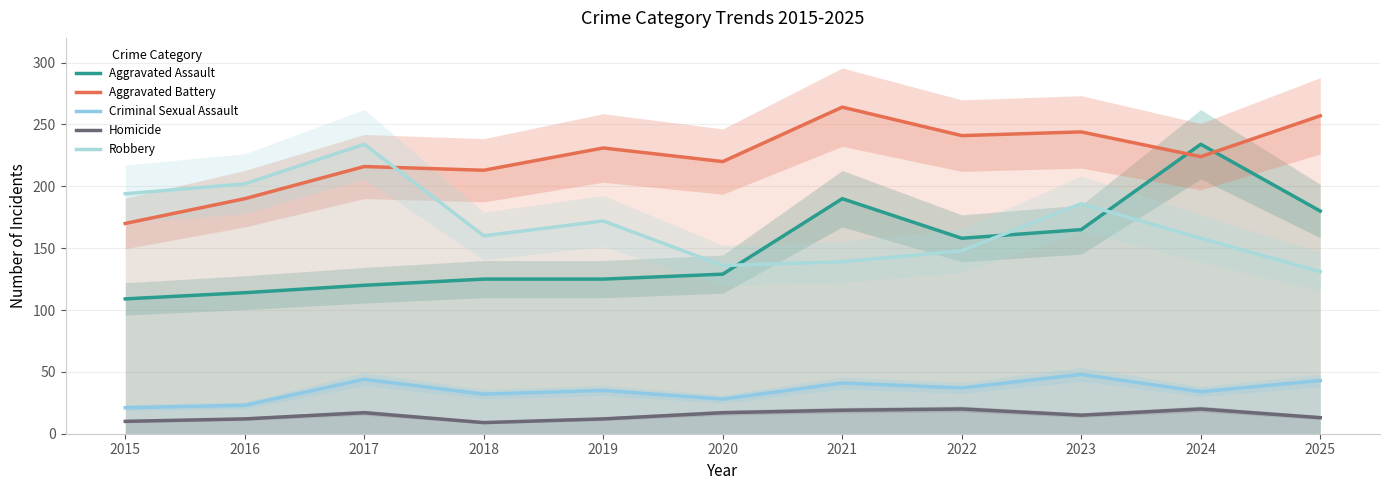

What are all the series names shown in the legend?

Aggravated Assault, Aggravated Battery, Criminal Sexual Assault, Homicide, Robbery